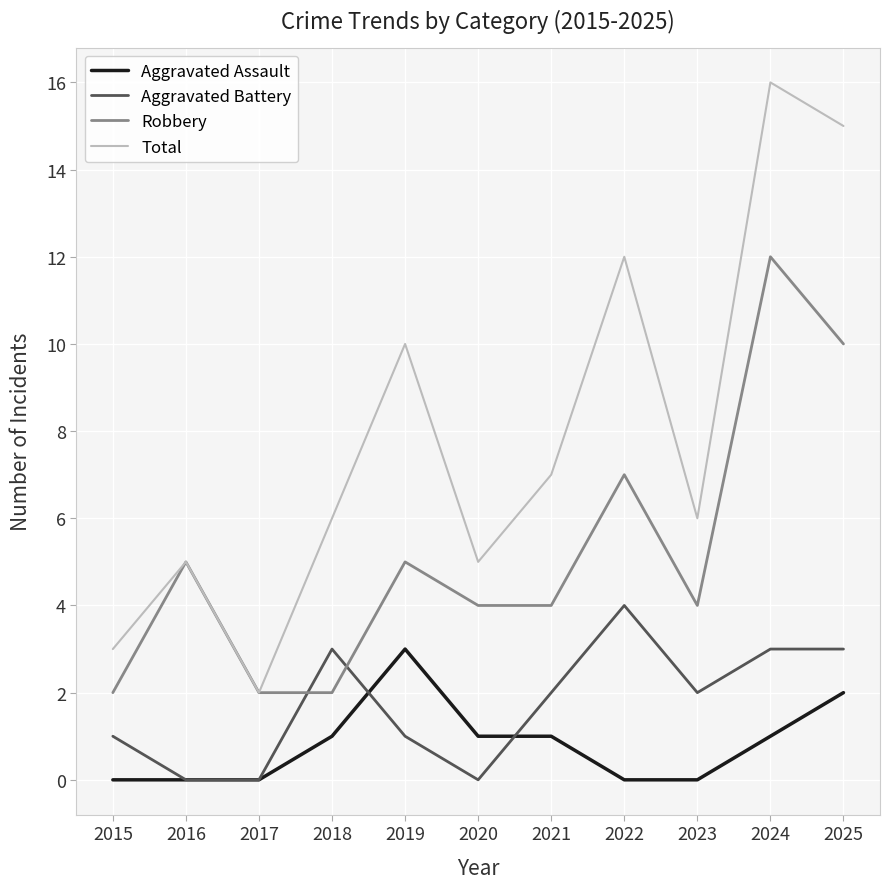

Rank the series at 2021 from highest to lowest value.

Total, Robbery, Aggravated Battery, Aggravated Assault